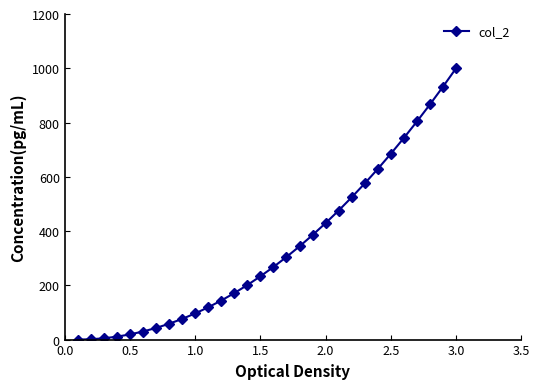

How many lines are shown in the chart?

1